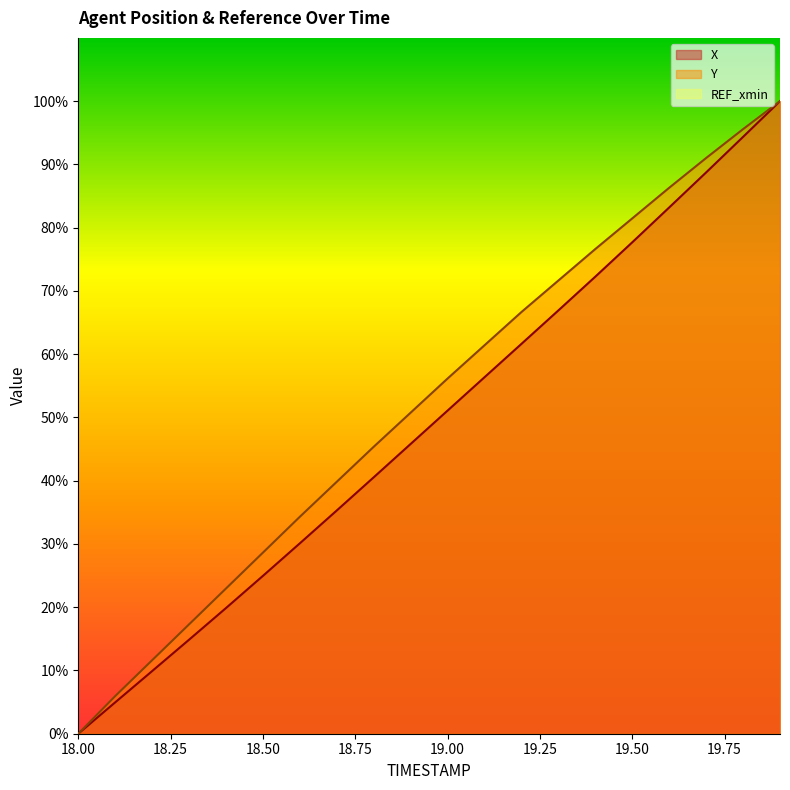

At 18.8, list the series in order from smallest to largest.

X, Y